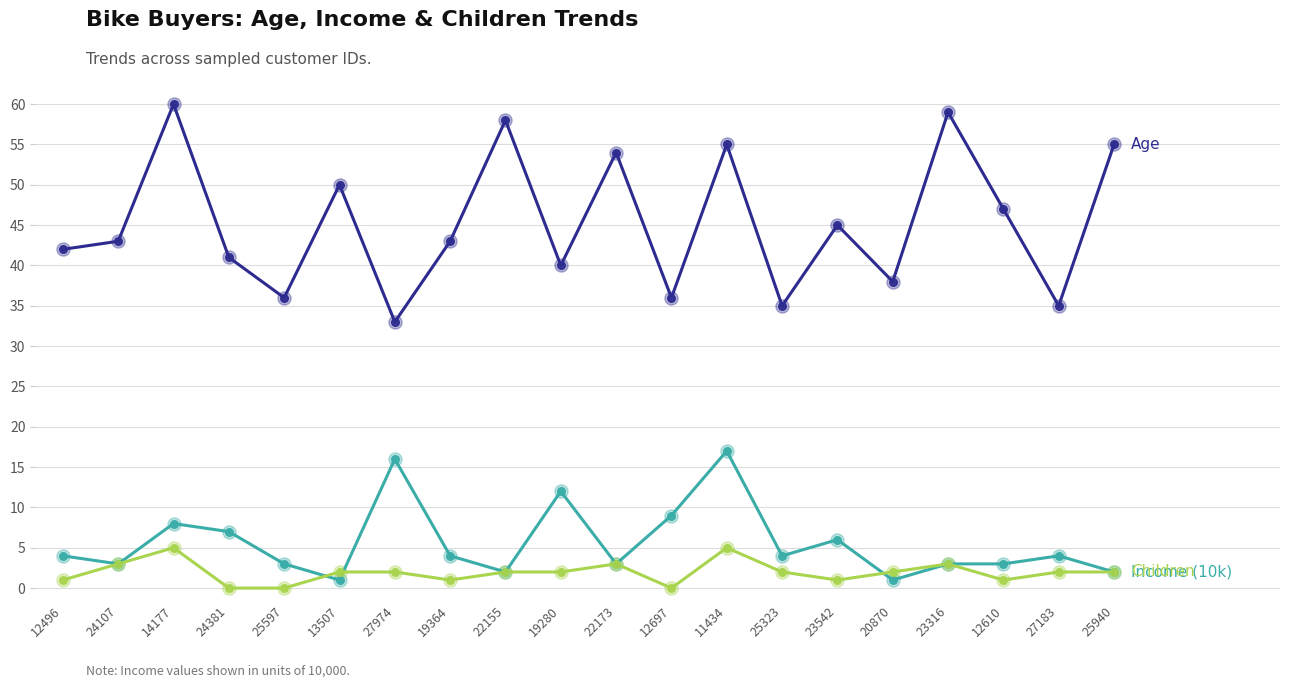

At which category is the sum across all series the highest?

11434